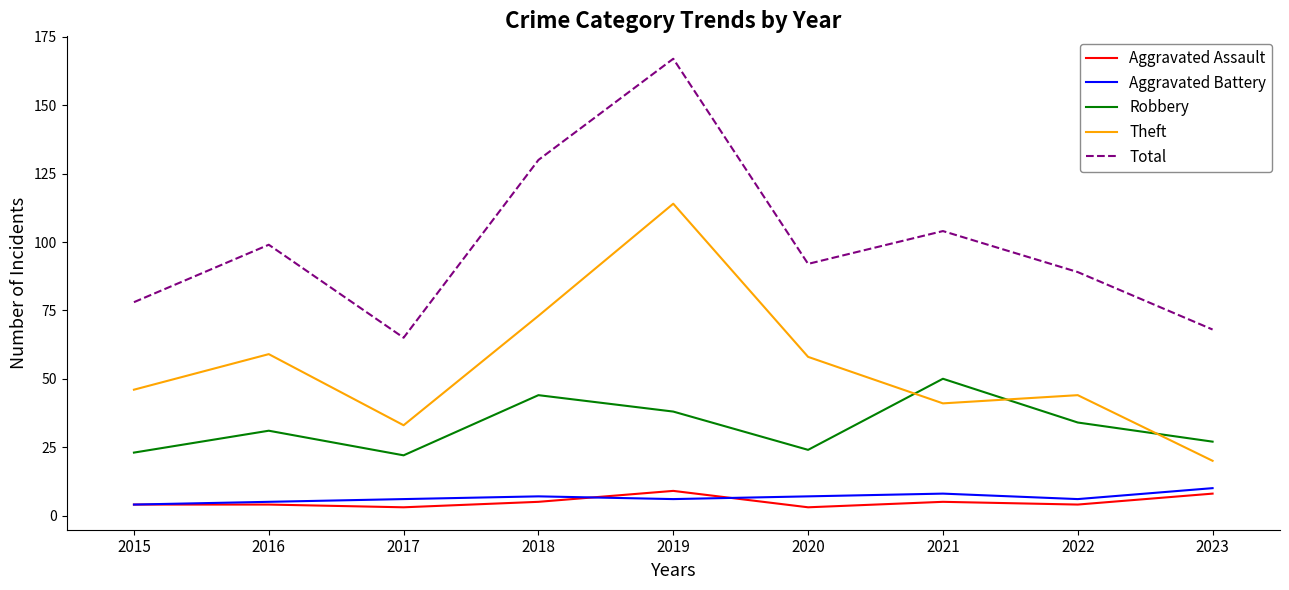

The Total series shows 65 at 2017. True or false?

True